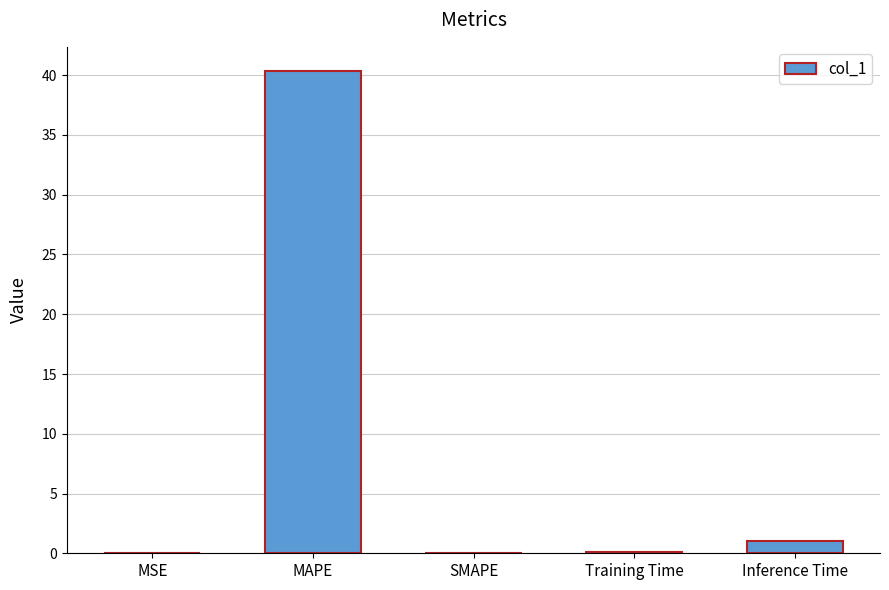

What is the change in value from MAPE to Inference Time?

-39.3